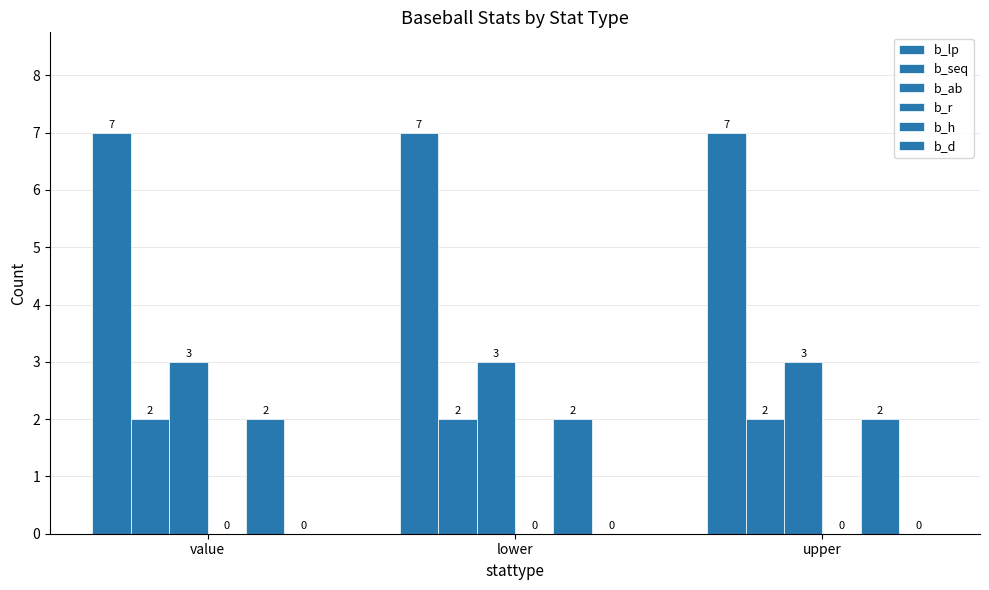

Which series has the largest range (max minus min)?

b_lp